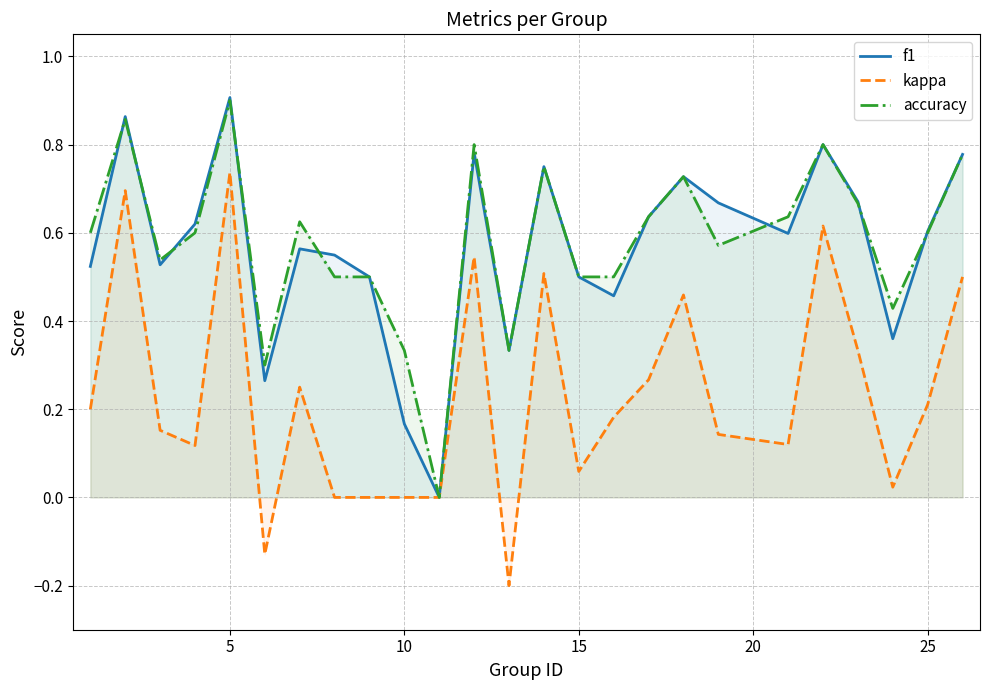

At which category is the sum across all series the highest?

5